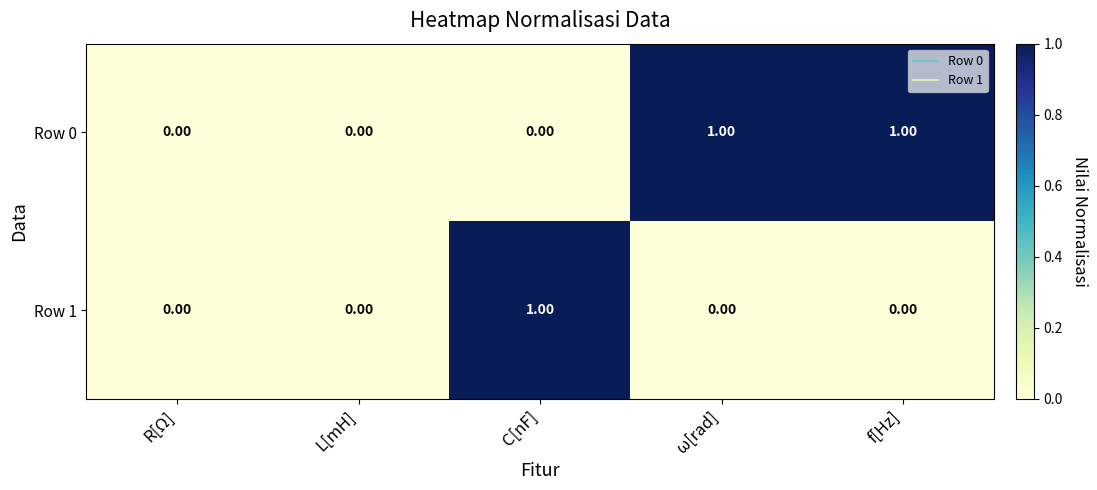

Rank the series by their average value, from lowest to highest.

Row 1, Row 0